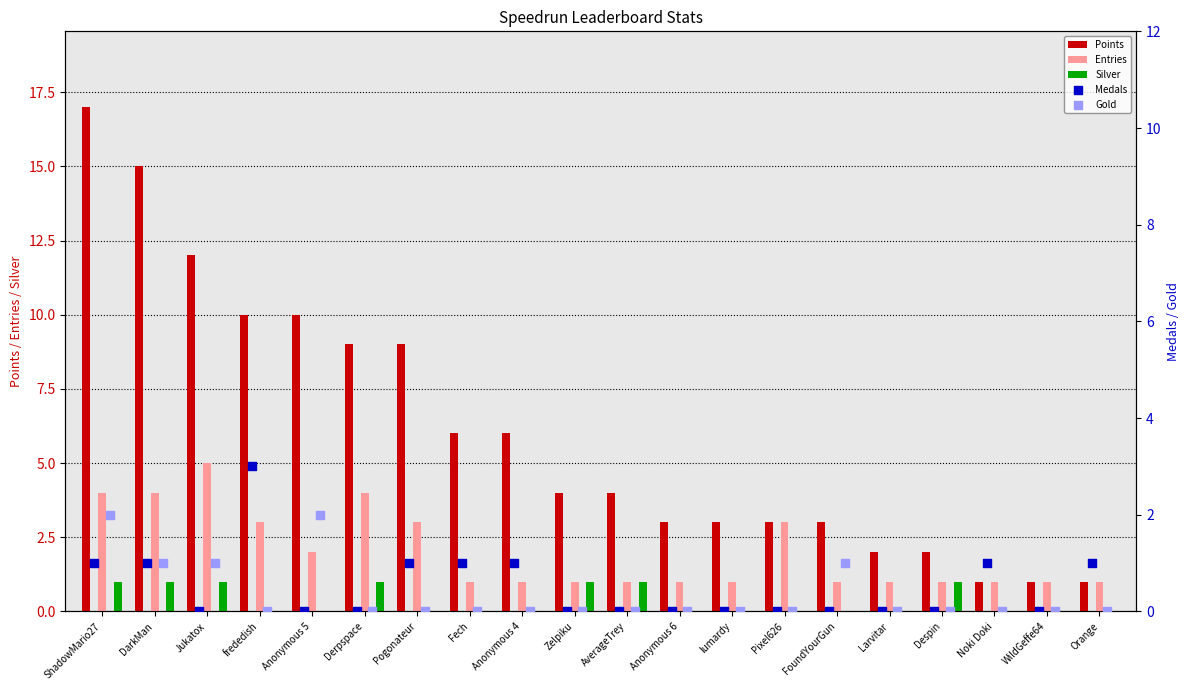

Which series contains the lowest Y value?

Silver